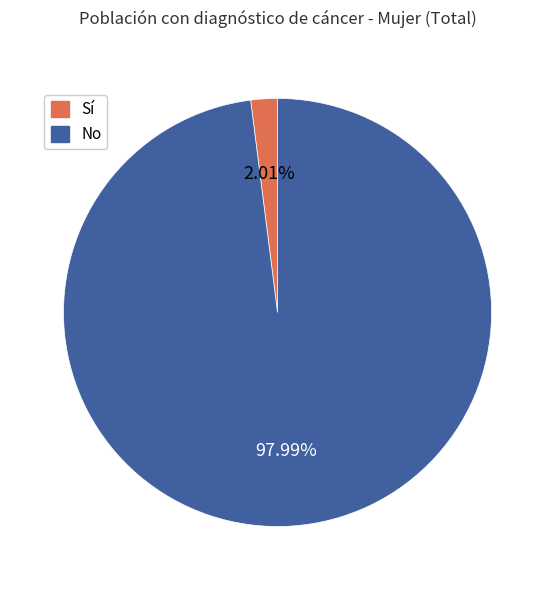

Does any single category account for the majority?

Yes